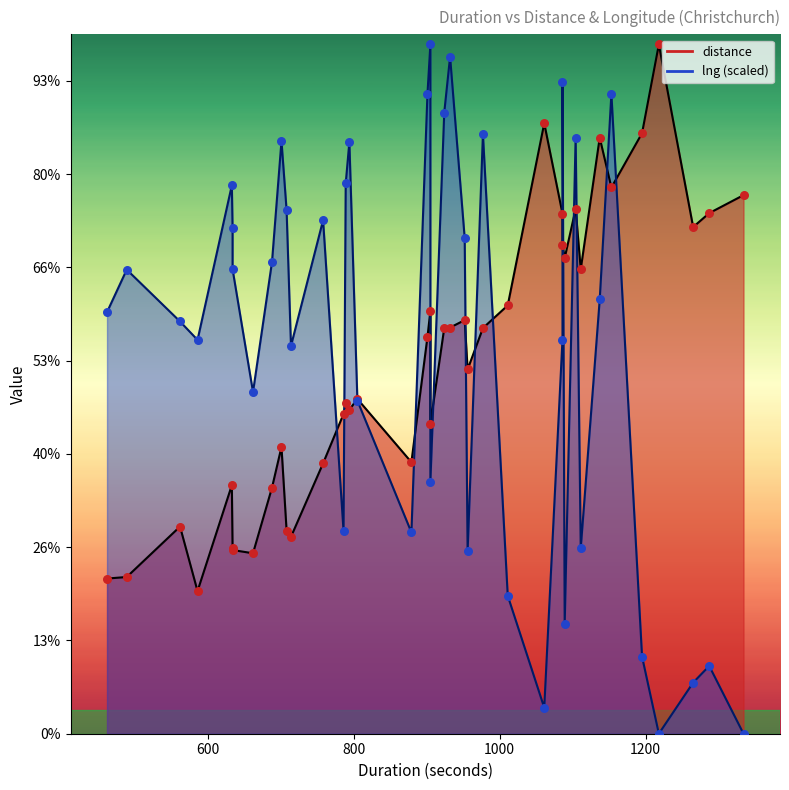

What are all the series names shown in the legend?

distance, lng (scaled)